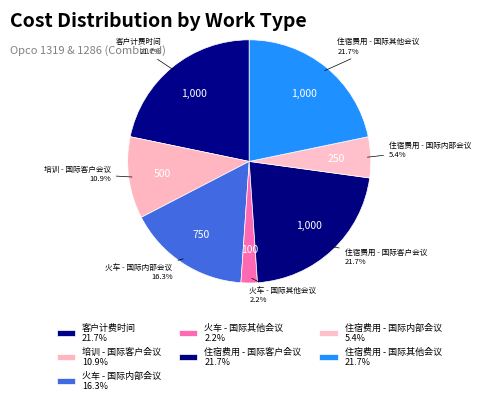

To the nearest percent, what is the difference between the largest and smallest slice percentages?

20%